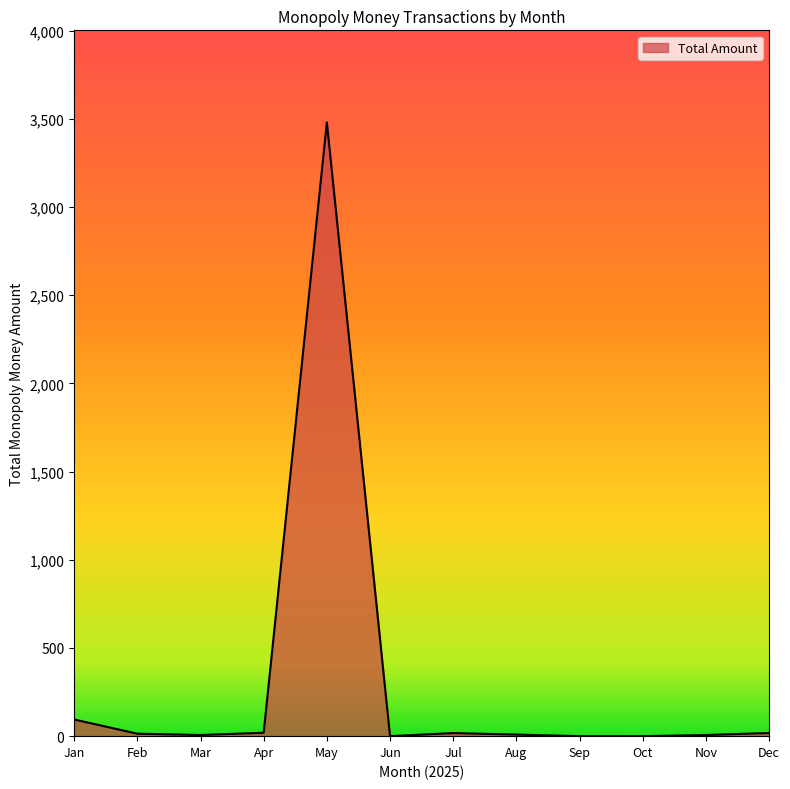

What is the maximum value shown in the chart?

3479.5